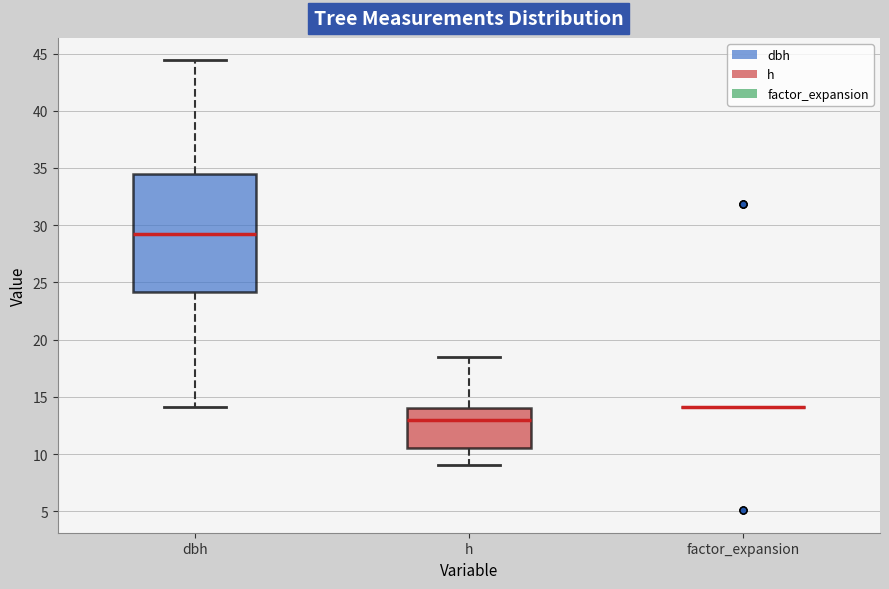

Reading left to right, read every box against the y-axis: the position of its median line, the range the box covers, and the ends of its whiskers. The values are not printed on the chart, so give them approximately, as read against the axis.

dbh: median 29.0, box 24.0 to 34.5, whiskers 14.0 to 44.5
h: median 13.0, box 10.5 to 14.0, whiskers 9.0 to 18.5
factor_expansion: box collapsed to a line at 14.0, whiskers 14.0 to 14.0